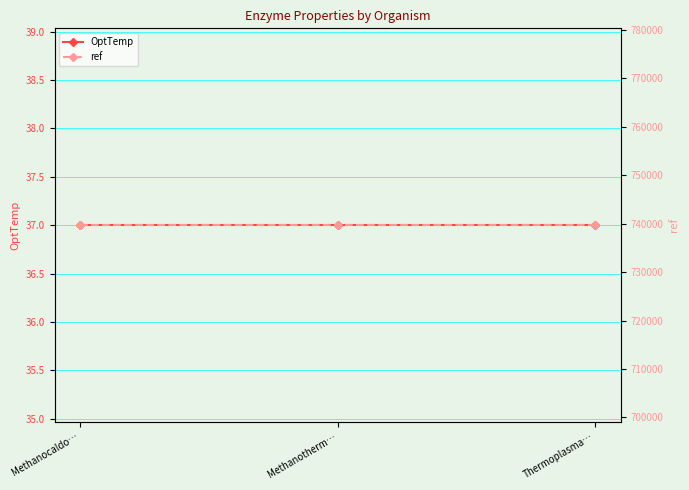

What is the maximum value shown in the chart?

739681